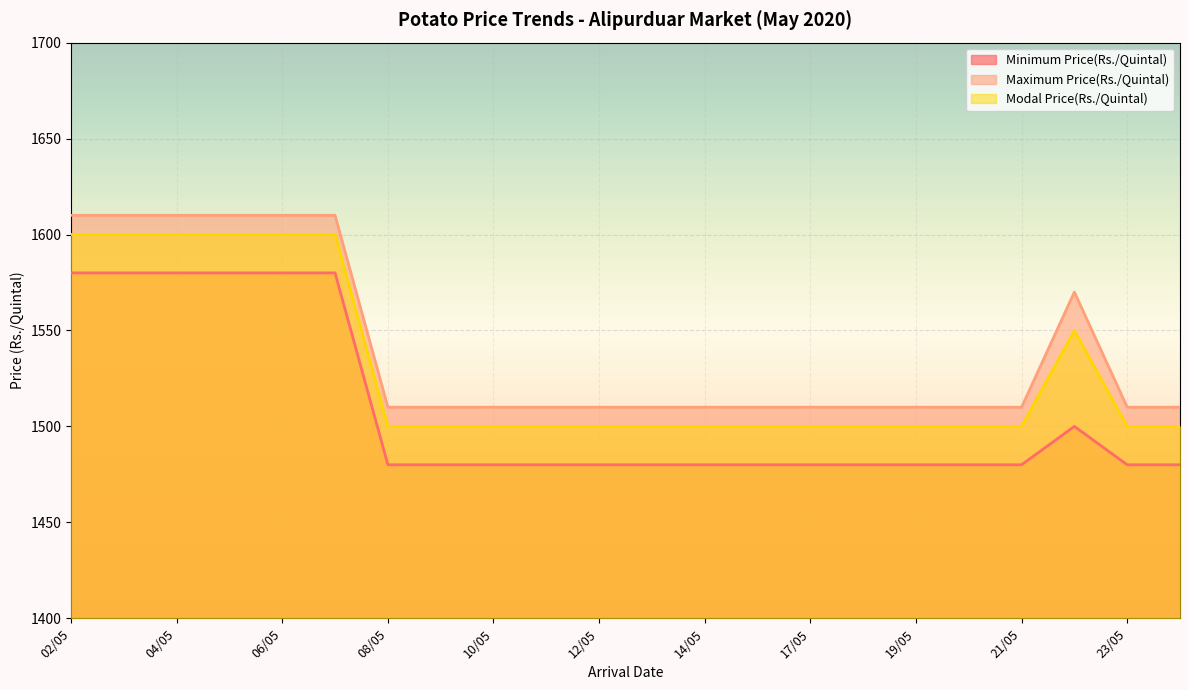

Which series changed the most between 03/05 and 17/05?

Minimum Price(Rs./Quintal)